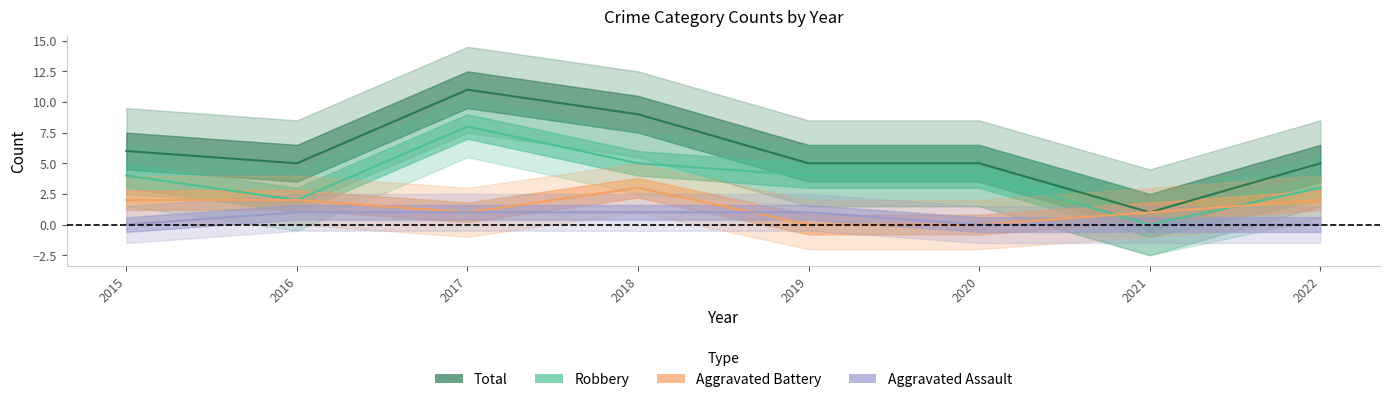

How many data points in Robbery are above 4?

2